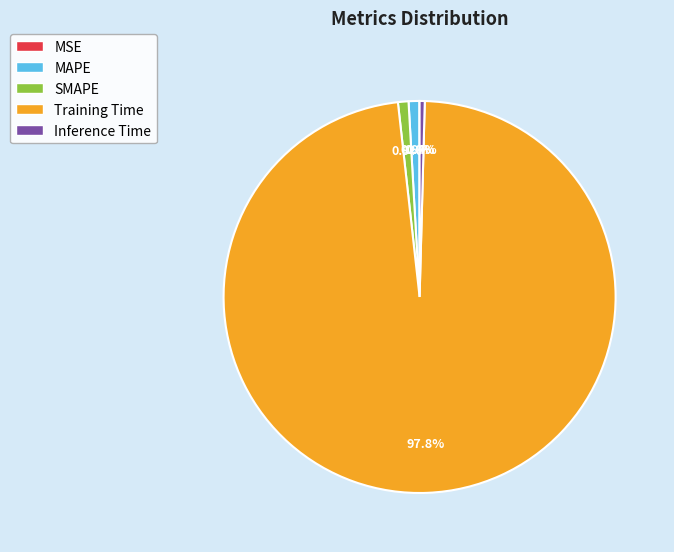

Do Inference Time and SMAPE together represent more than half of the pie?

No